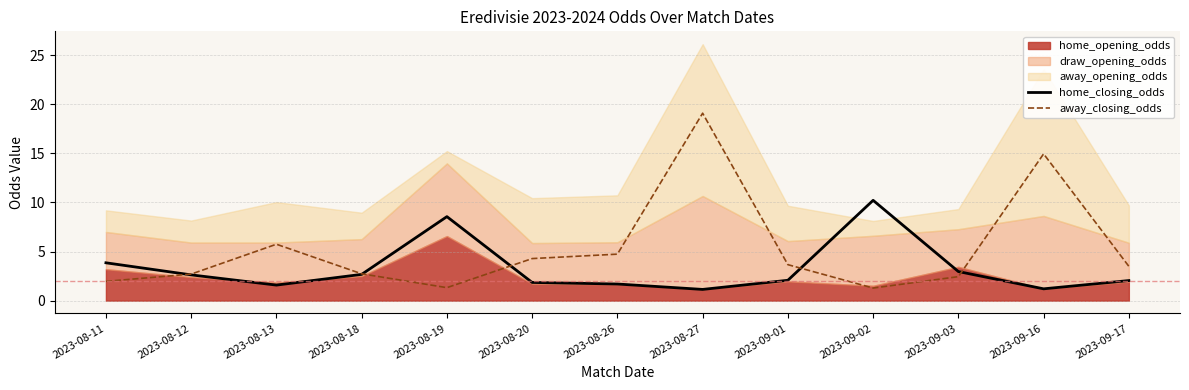

Where is the first local maximum for away_closing_odds?

2023-08-13